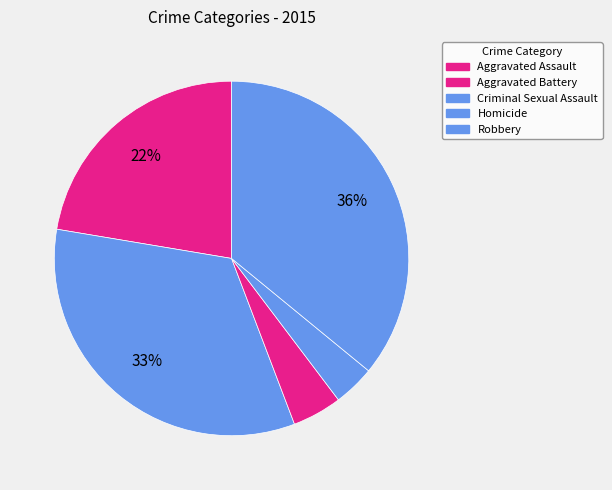

The Aggravated Assault slice represents 22% of the pie. True or false?

True